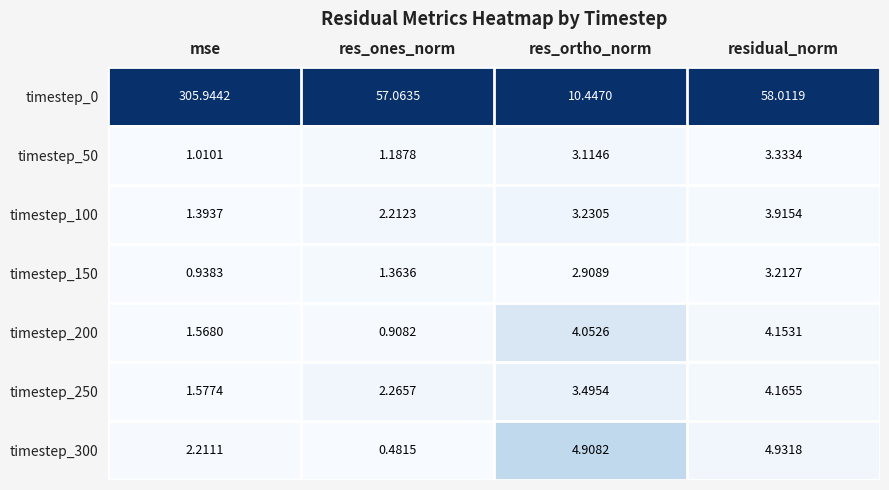

Where is timestep_100 nearest to the value 2?

res_ones_norm